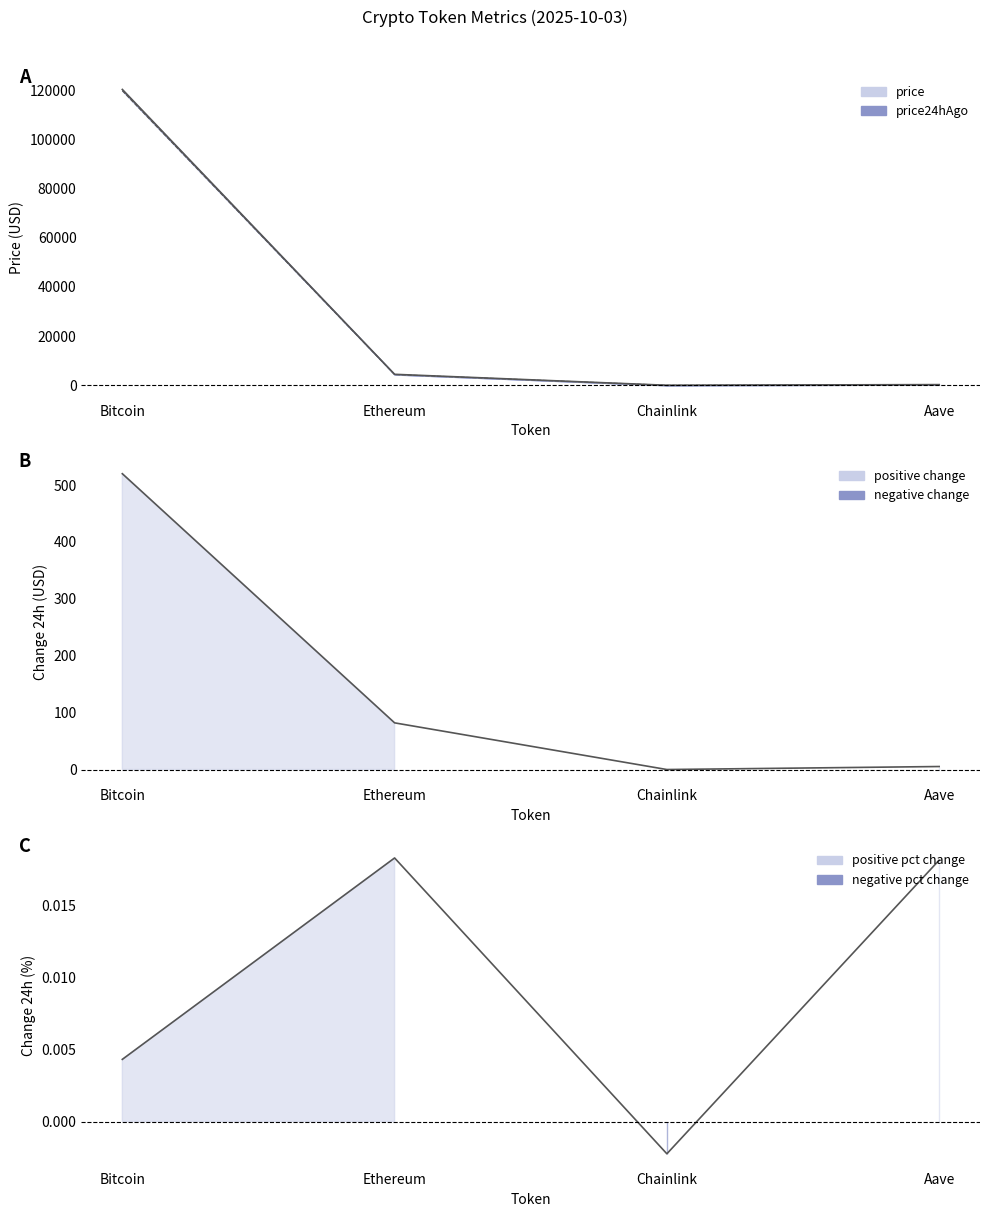

What is the maximum value shown in the chart?

120255.0